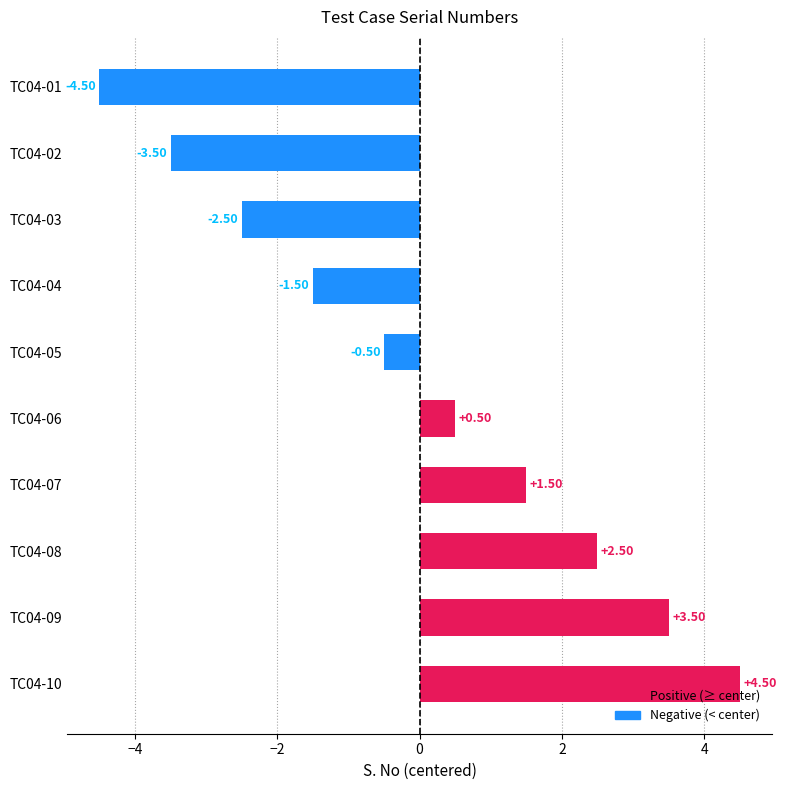

At which label is the value closest to 0?

TC04-05